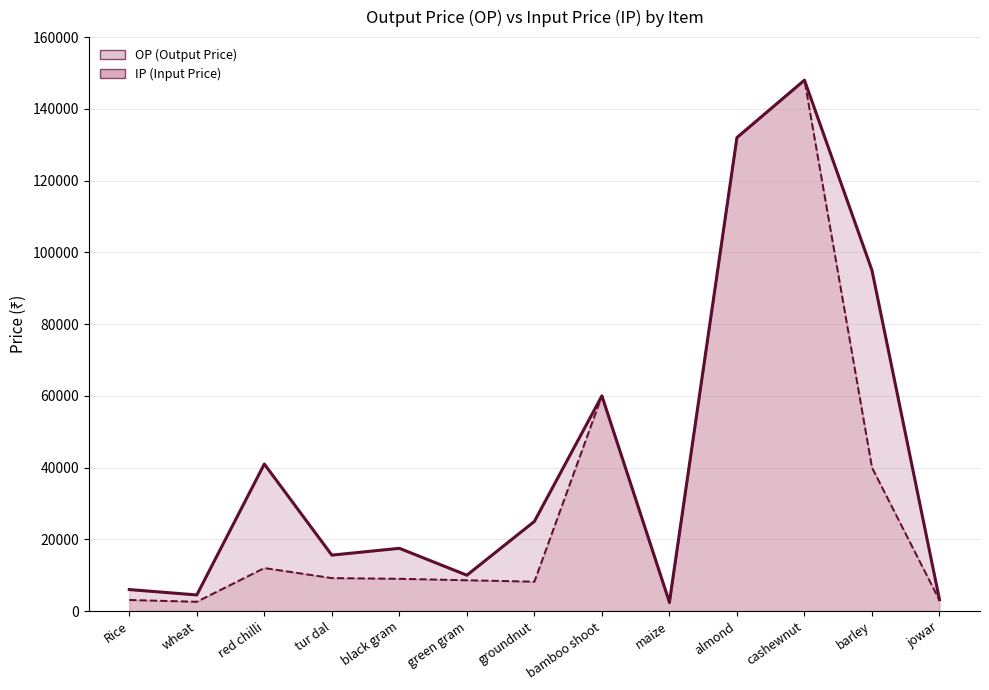

How many values in the OP line series are below 17500?

6